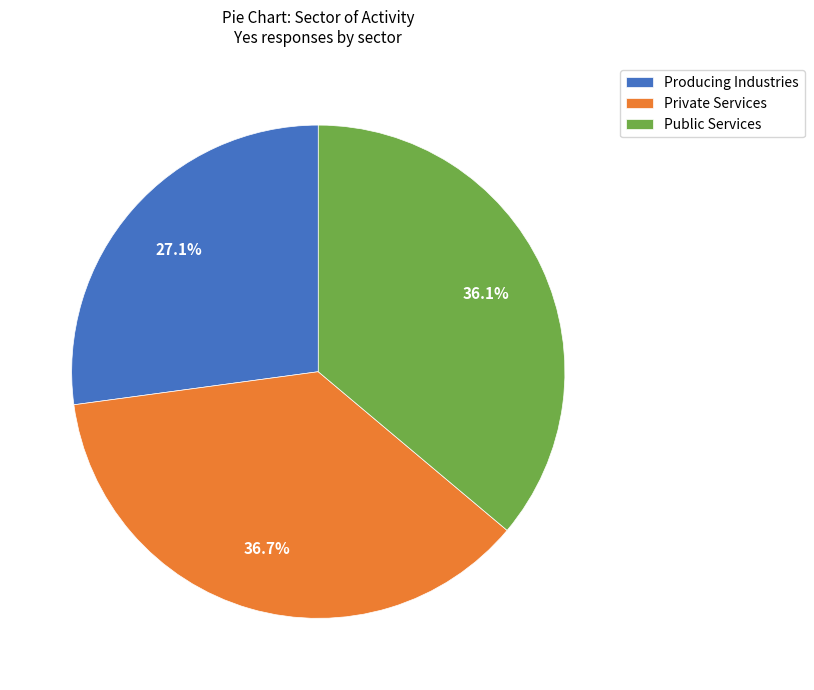

Which category has the biggest portion of the pie?

Private Services